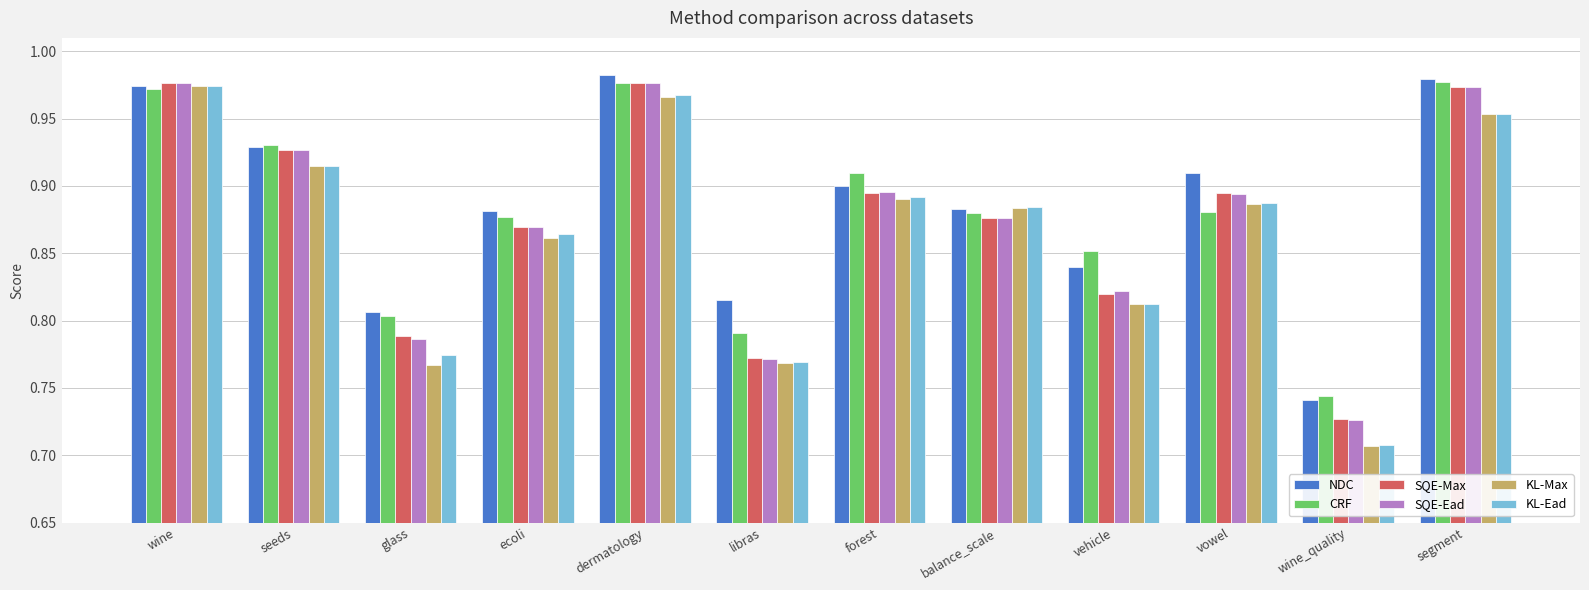

What are all the series names shown in the legend?

NDC, CRF, SQE-Max, SQE-Ead, KL-Max, KL-Ead